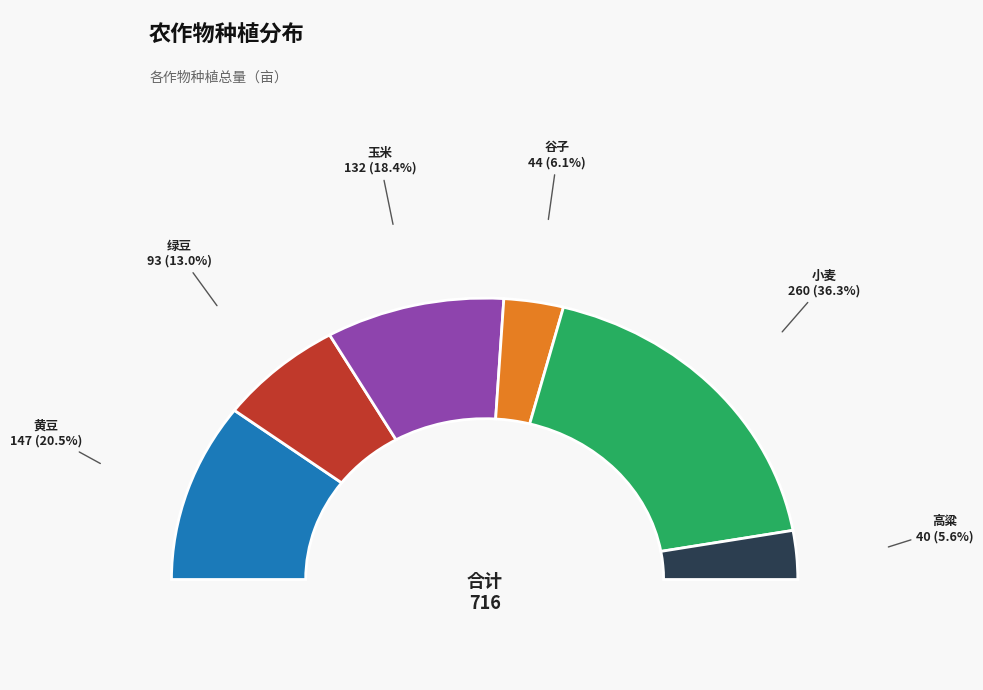

Which series has the widest spread of values?

小麦